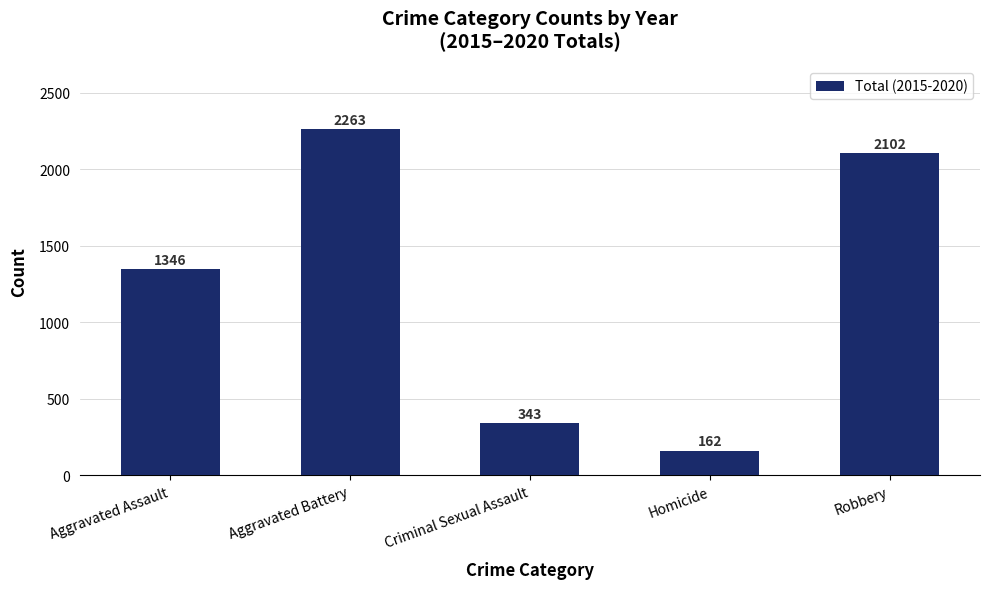

List the labels in order of value, smallest first.

Homicide, Criminal Sexual Assault, Aggravated Assault, Robbery, Aggravated Battery